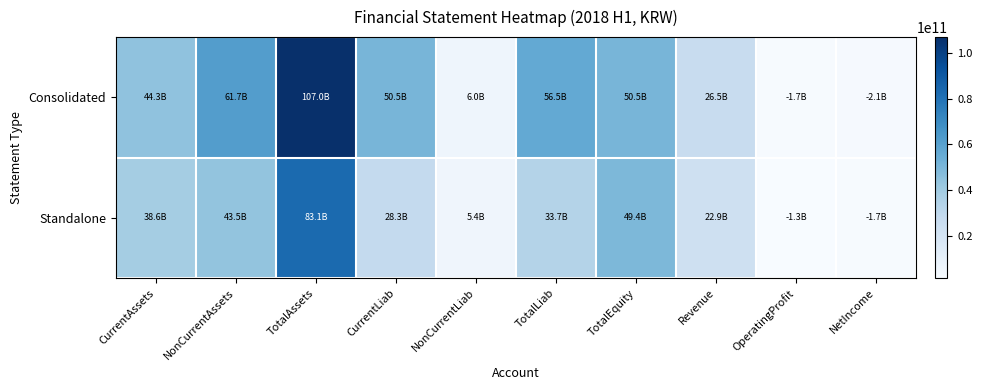

What is the maximum value shown in the chart?

107019210568